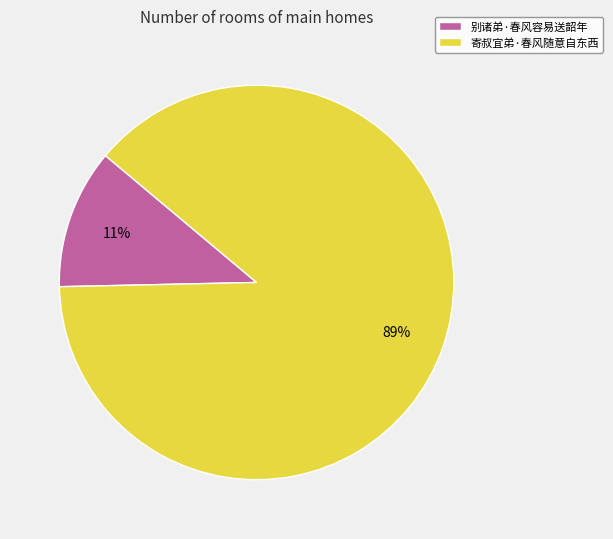

What is the ratio of the value at 别诸弟·春风容易送韶年 to the value at 寄叔宜弟·春风随意自东西?

0.1